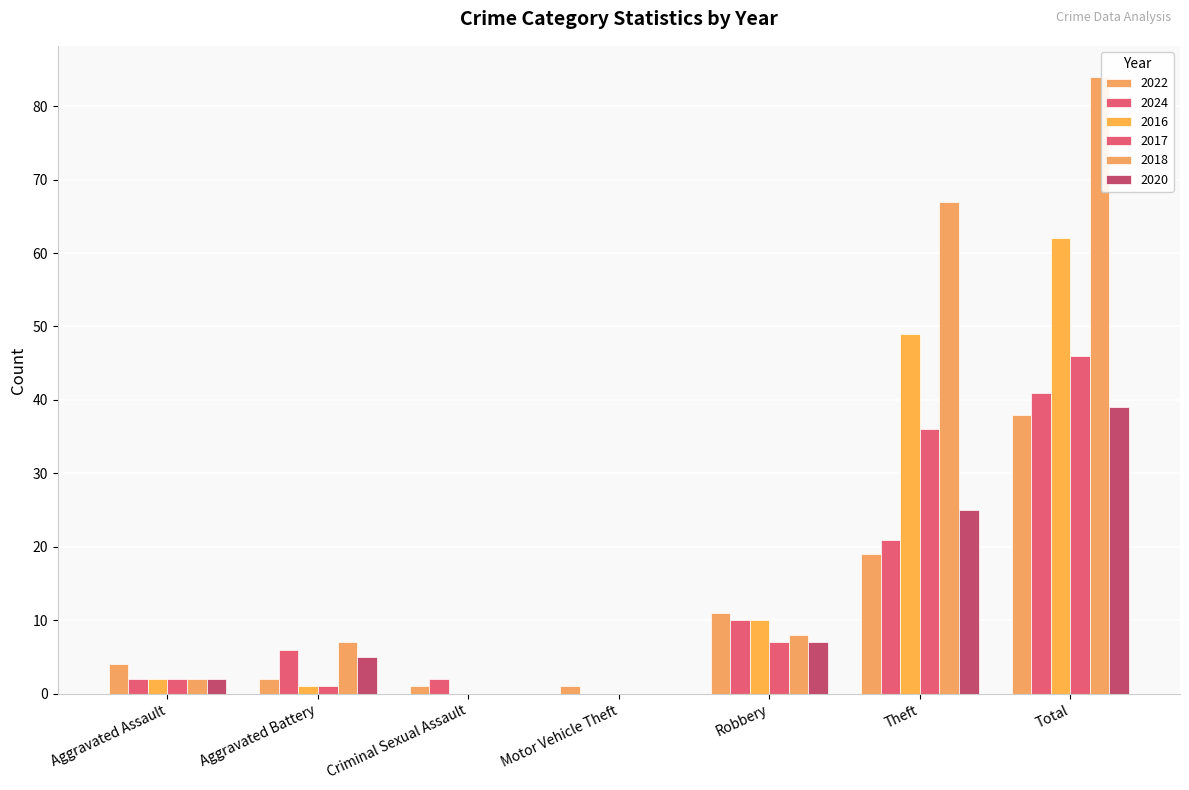

Where does the 2018 series first go above 7?

Robbery